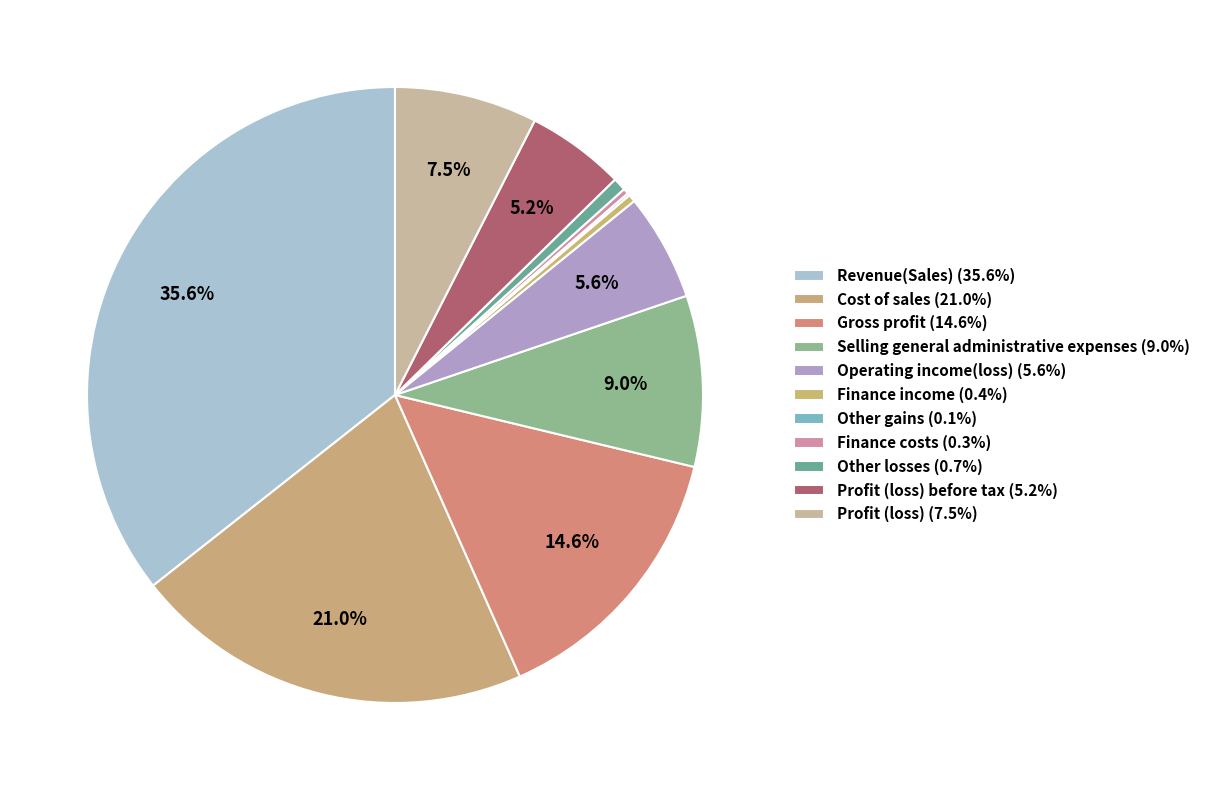

Does any single category account for the majority?

No